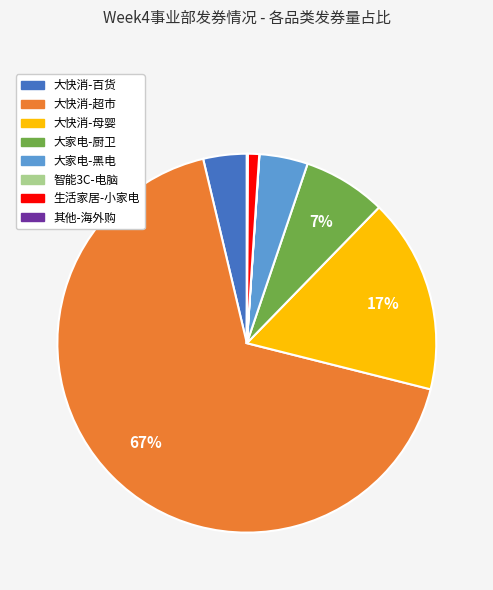

To the nearest percent, what is the difference between the largest and smallest slice percentages?

67%